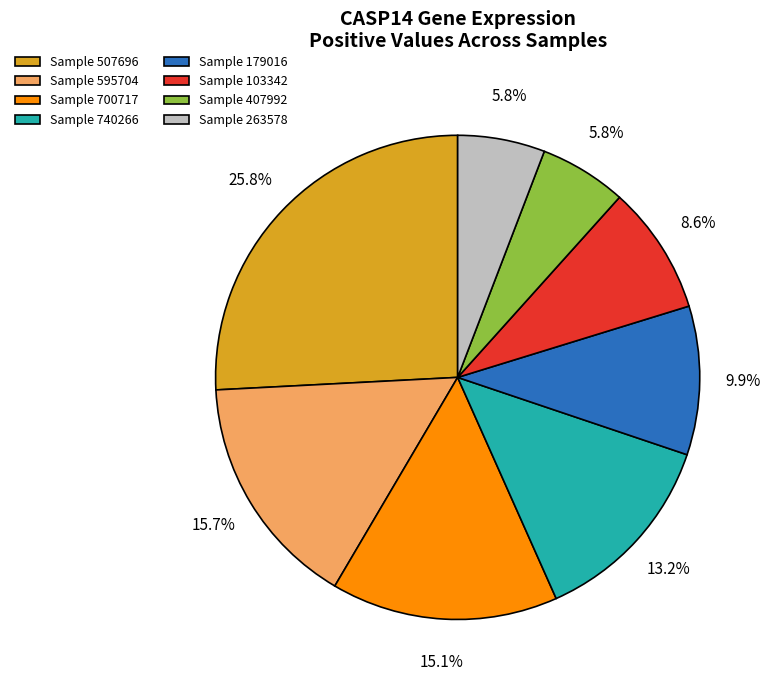

What is the ratio of the value at Sample 407992 to the value at Sample 263578?

1.0